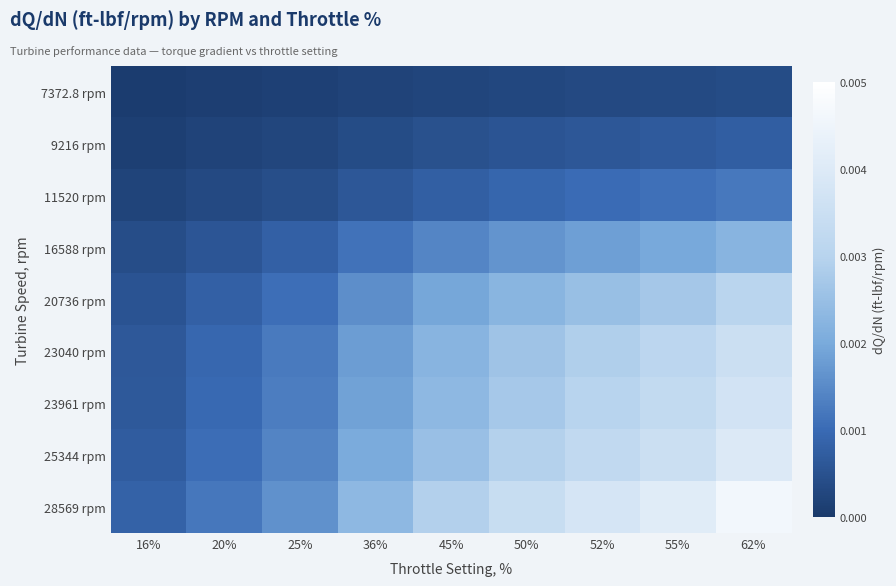

How many series are shown in this chart?

9